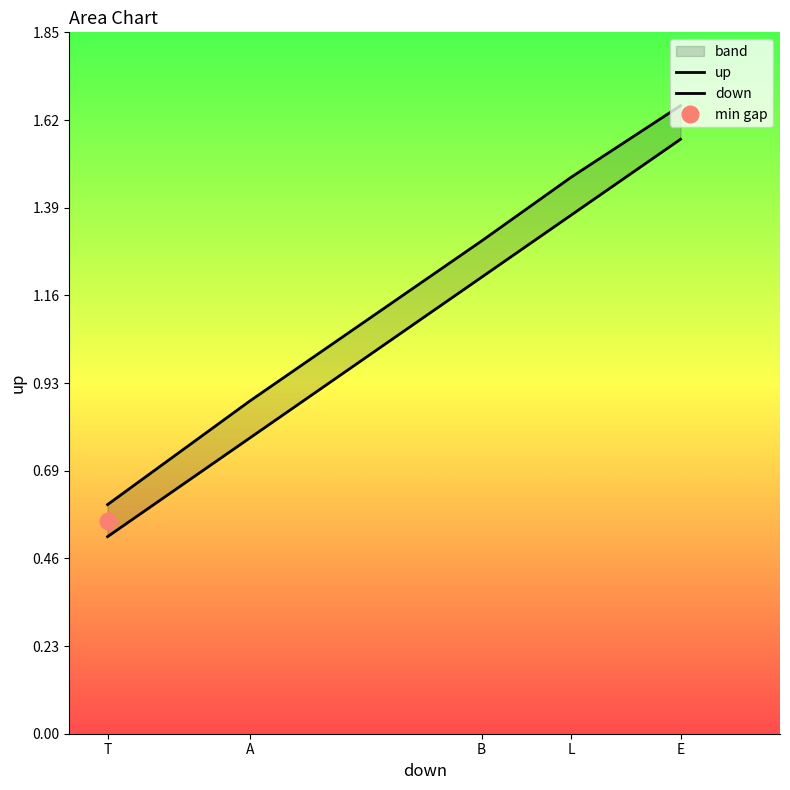

Where is down nearest to the value 1?

B